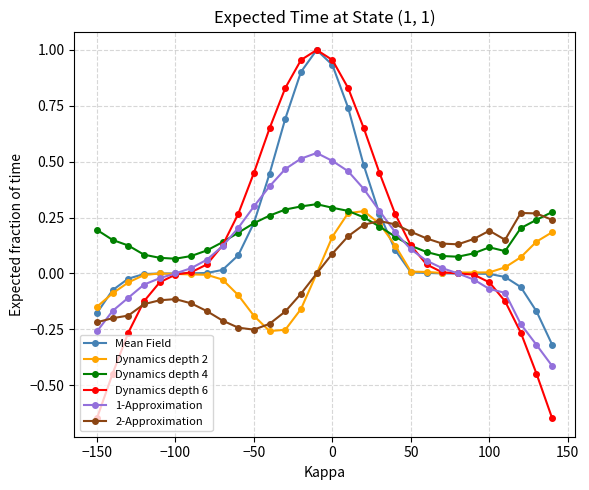

True or false: 1-Approximation and Dynamics depth 4 intersect in this chart.

True